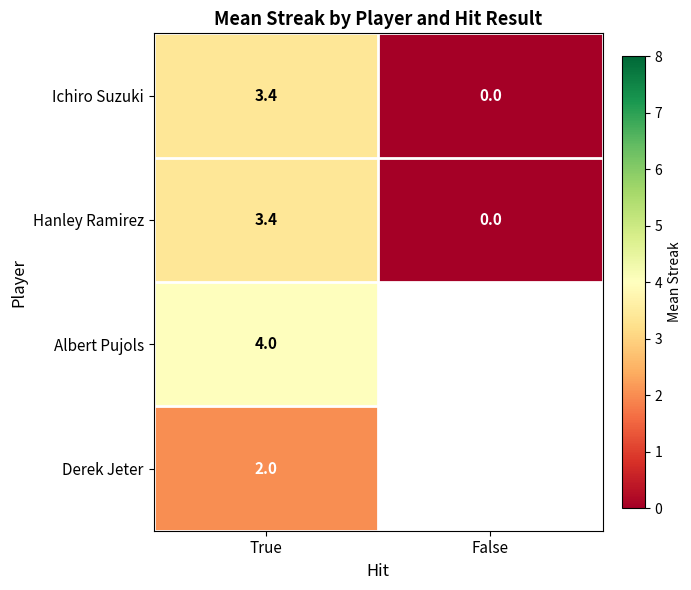

What is the sum of the Hanley Ramirez values at True and False?

3.4